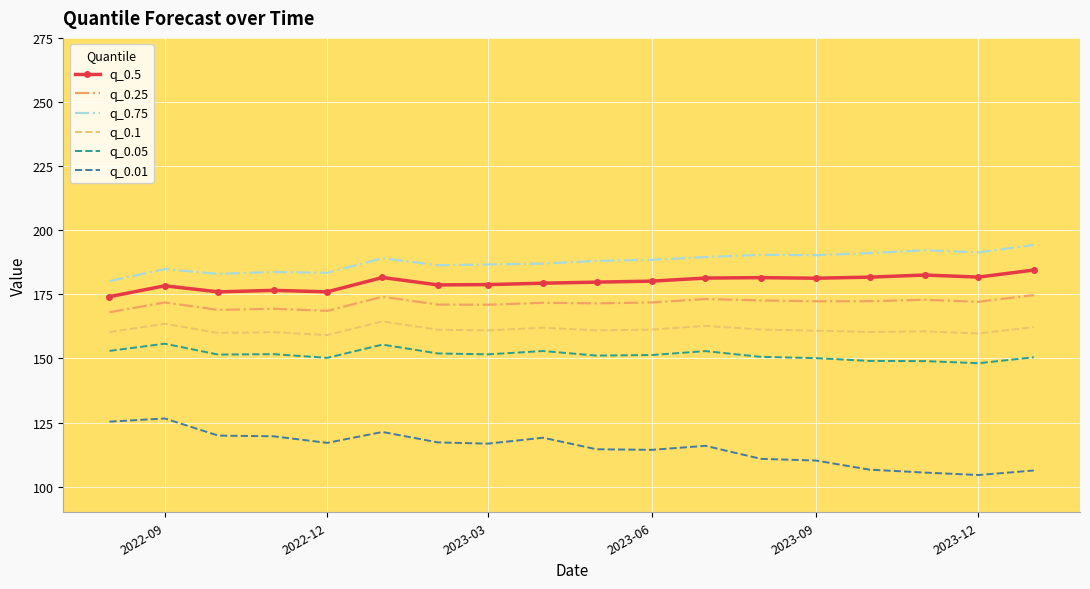

Which series has the largest total across all categories?

q_0.75